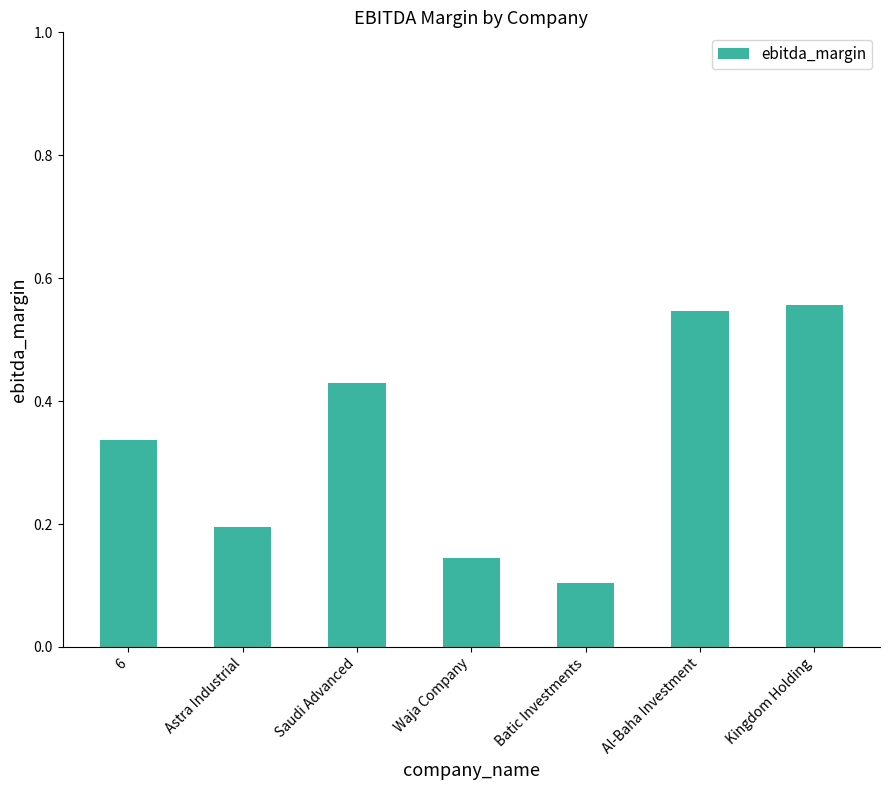

How many values are between 0 and 1?

7